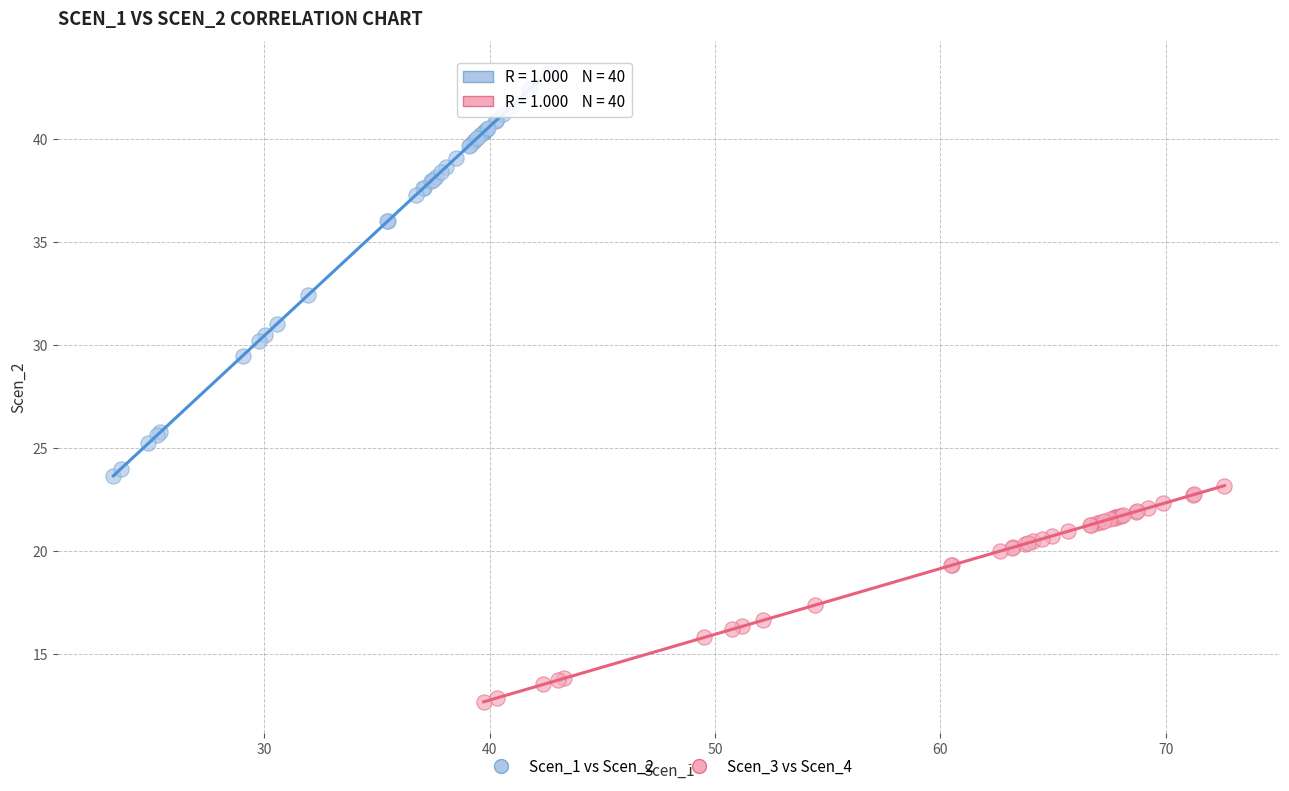

What are all the series names shown in the legend?

Scen_1 vs Scen_2, Scen_3 vs Scen_4